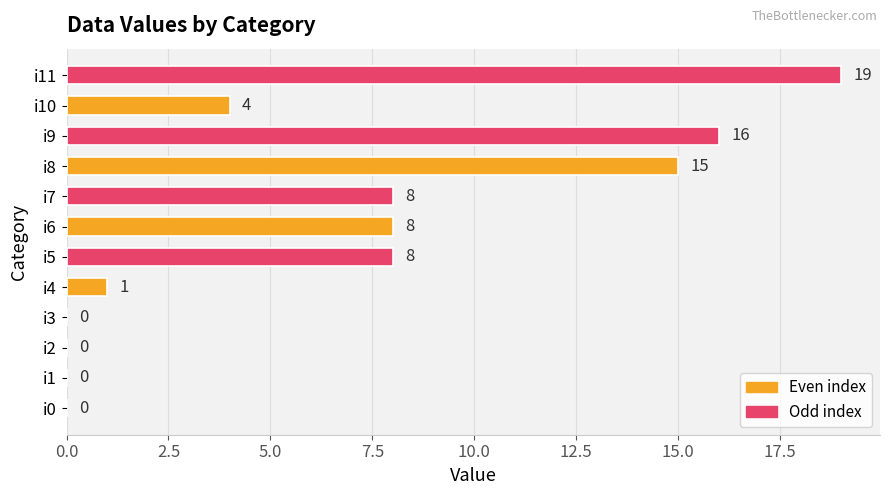

Reading bottom to top, what are all the values shown in this chart?

i0=0	i1=0	i2=0	i3=0	i4=1	i5=8	i6=8	i7=8	i8=15	i9=16	i10=4	i11=19